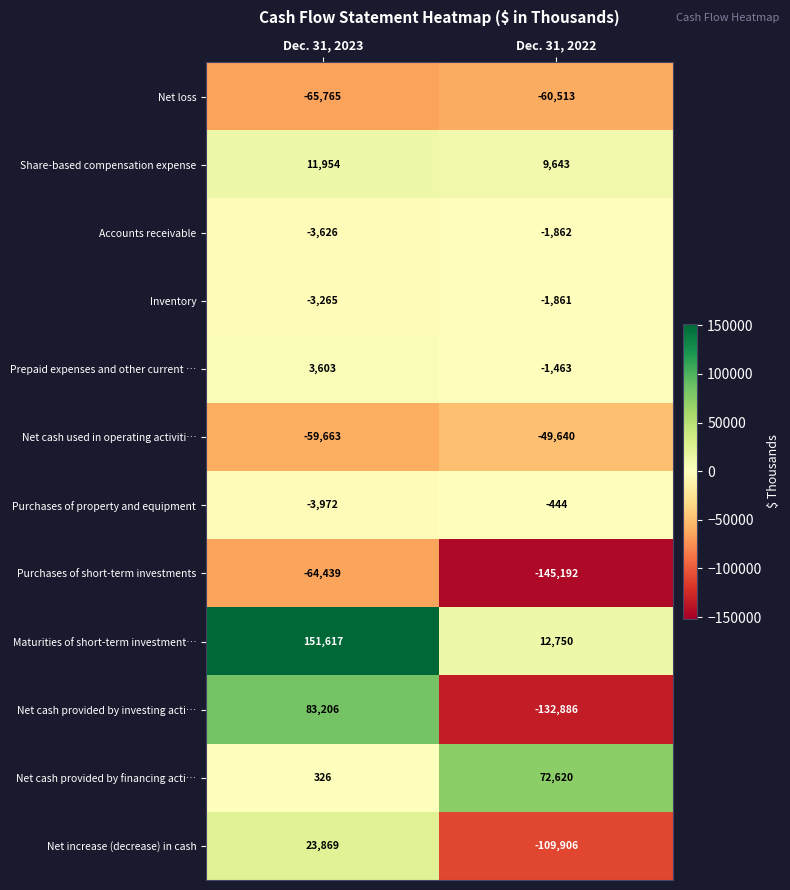

The value of Inventory at Dec. 31, 2022 is -676. True or false?

False